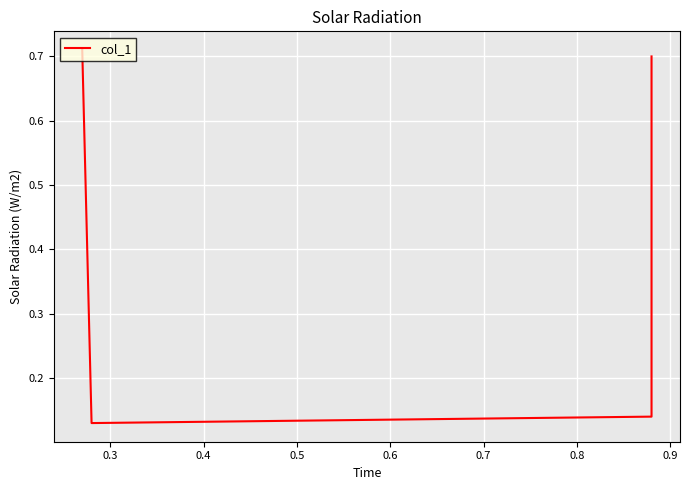

What is the approximate value at 0.3?

0.1